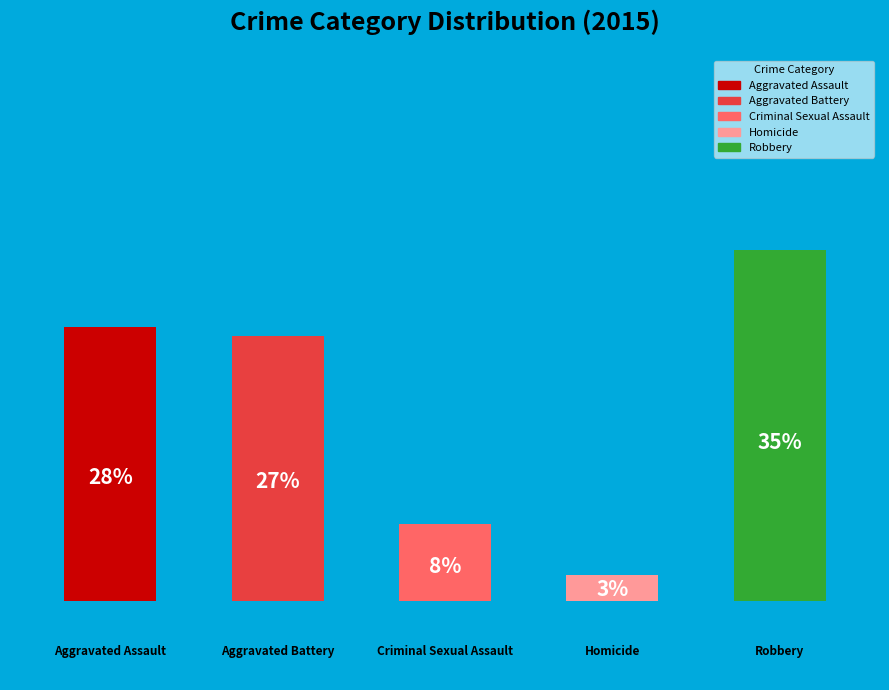

Does the chart contain any negative values?

No